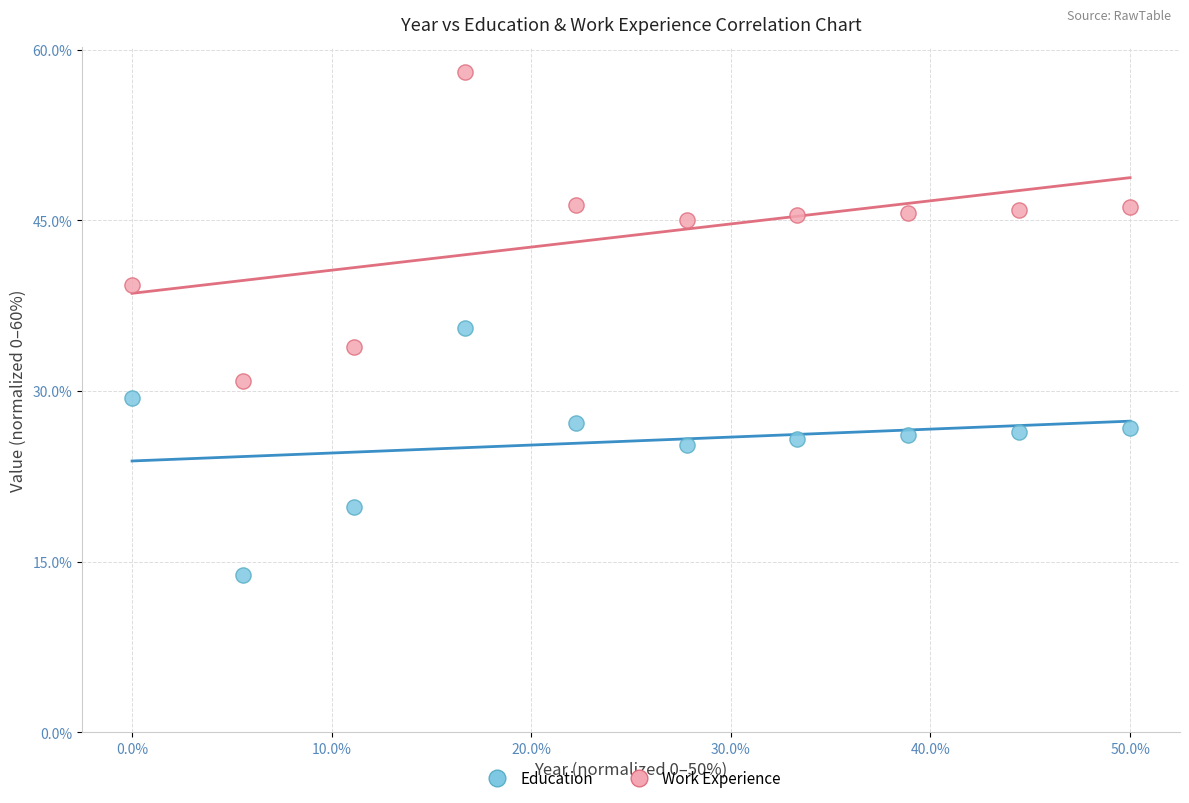

Which series has the largest Y range (max minus min)?

Work Experience